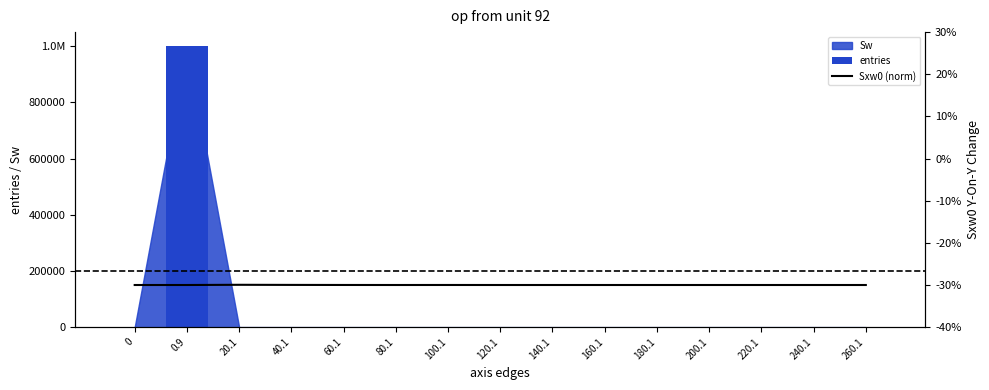

True or false: Sxw0 (norm) has a value of -30.0 at 140.1.

True